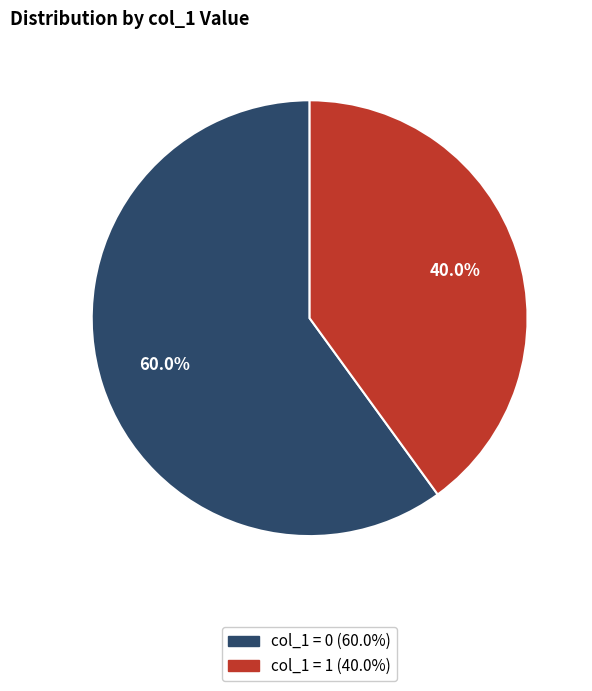

Does any single category account for the majority?

Yes